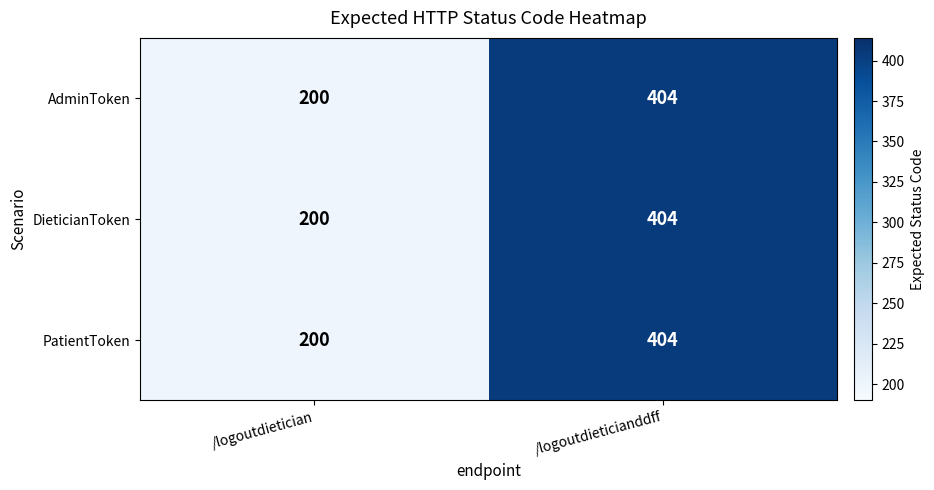

Reading right to left, what are all the values shown in this chart?

AdminToken: 404	200
DieticianToken: 404	200
PatientToken: 404	200